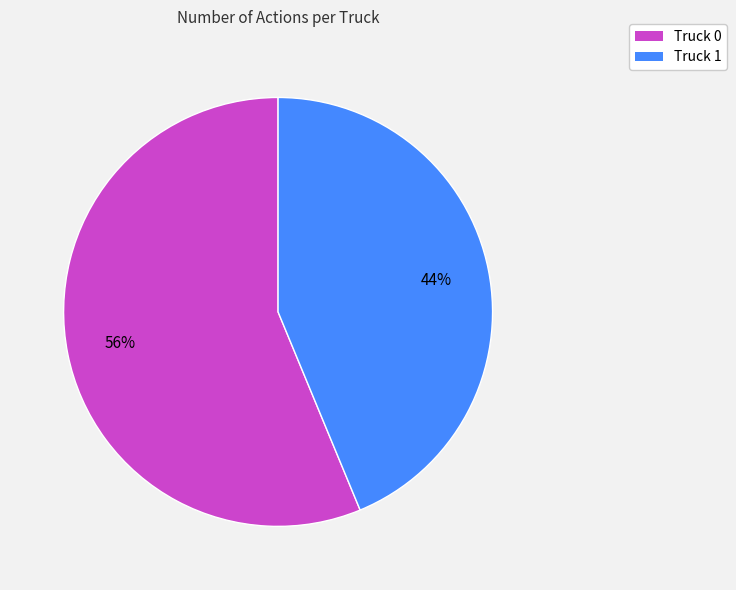

To the nearest percent, what is the combined percentage of Truck 0 and Truck 1?

100%